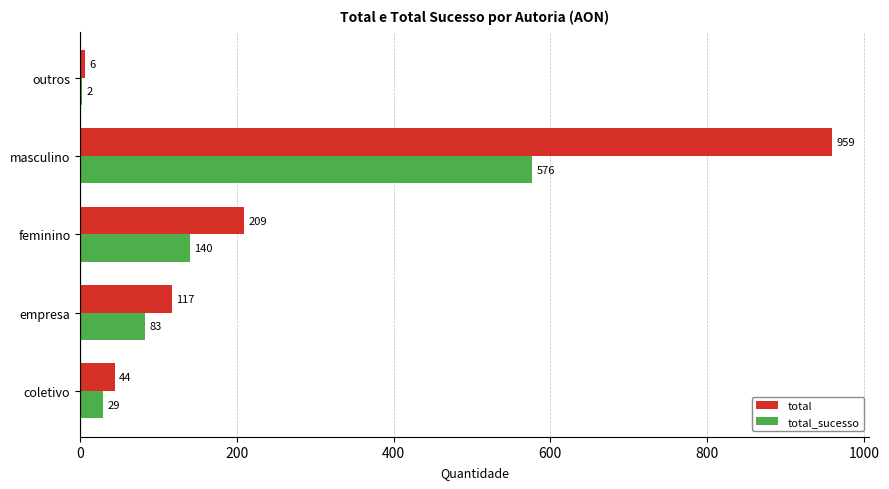

At which label does total reach its peak?

masculino